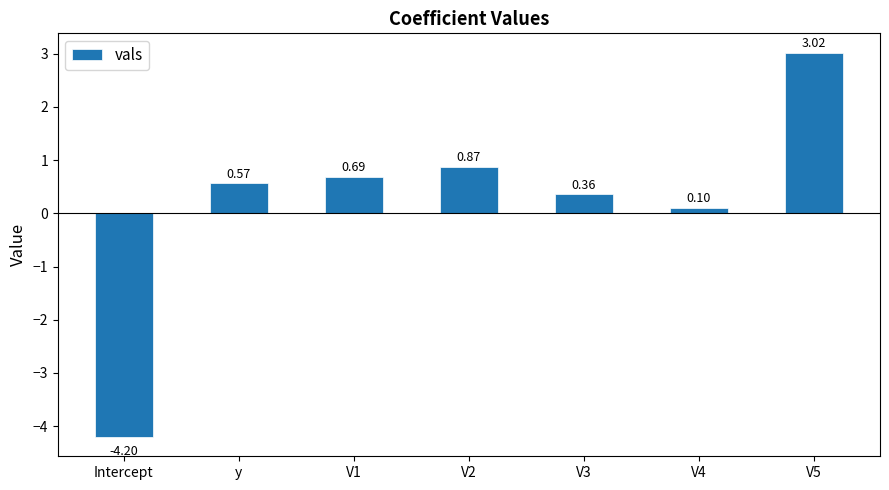

List the labels in order of value, smallest first.

Intercept, V4, V3, y, V1, V2, V5